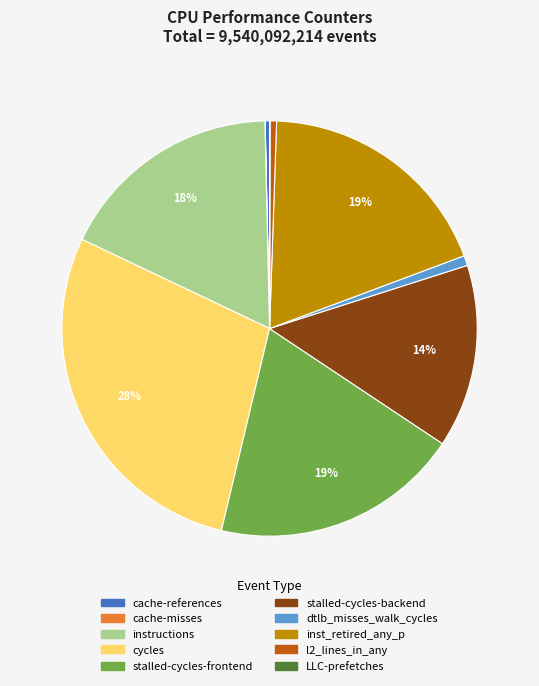

To the nearest percent, what is the difference between the largest and smallest slice percentages?

28%